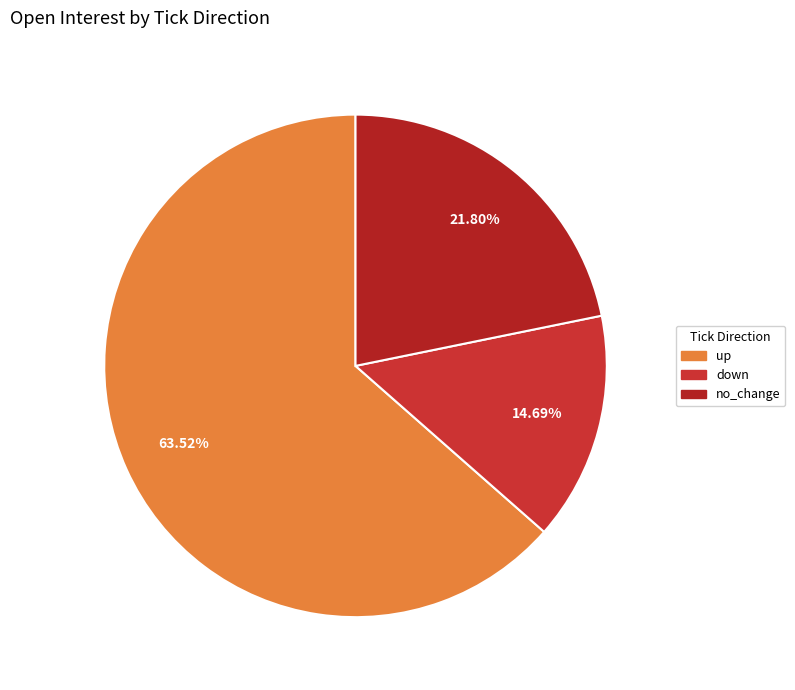

How many segments does this pie chart have?

3